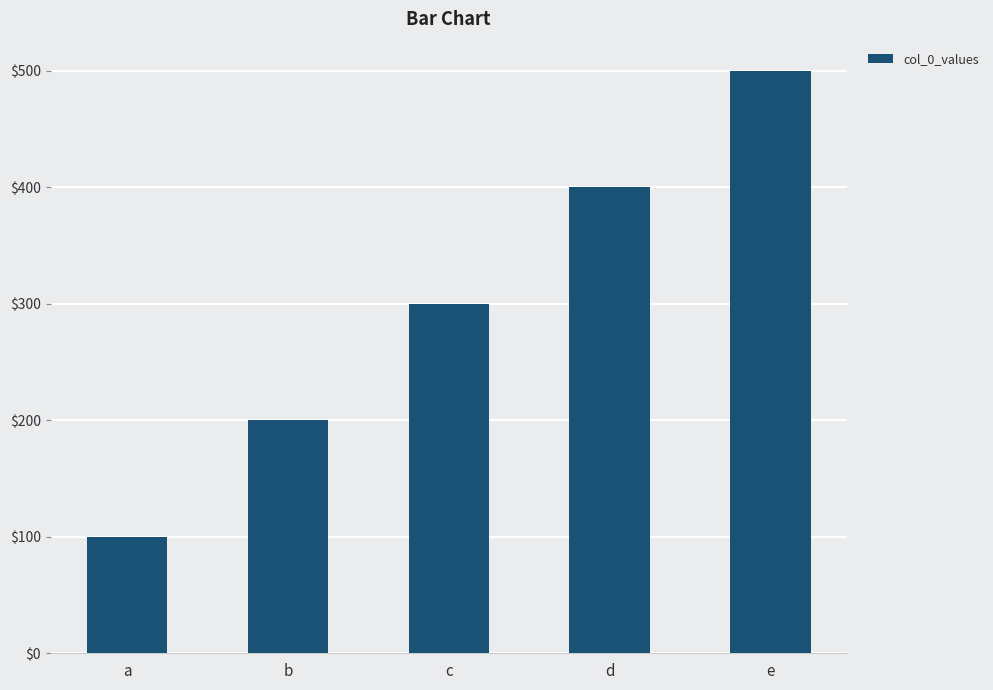

At which label is the value closest to 300?

c